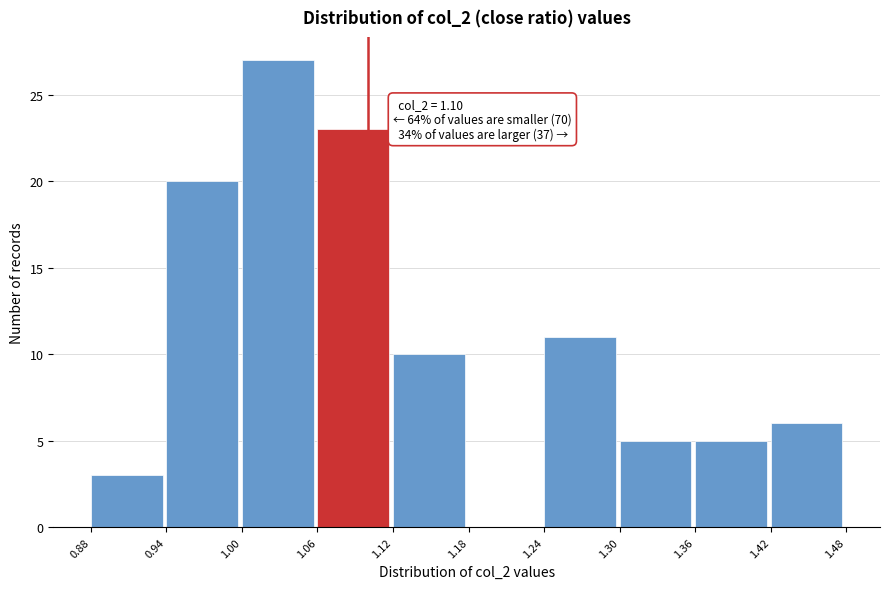

Which range on the x-axis has the tallest bar?

1.00 to 1.06